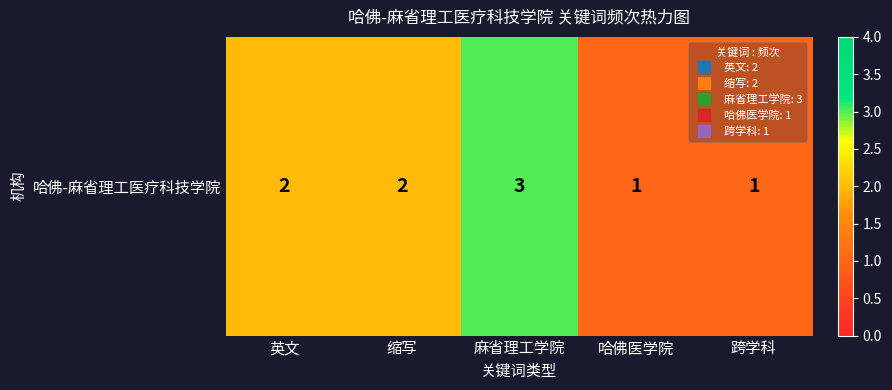

List the labels in order of value, smallest first.

哈佛医学院, 跨学科, 英文, 缩写, 麻省理工学院